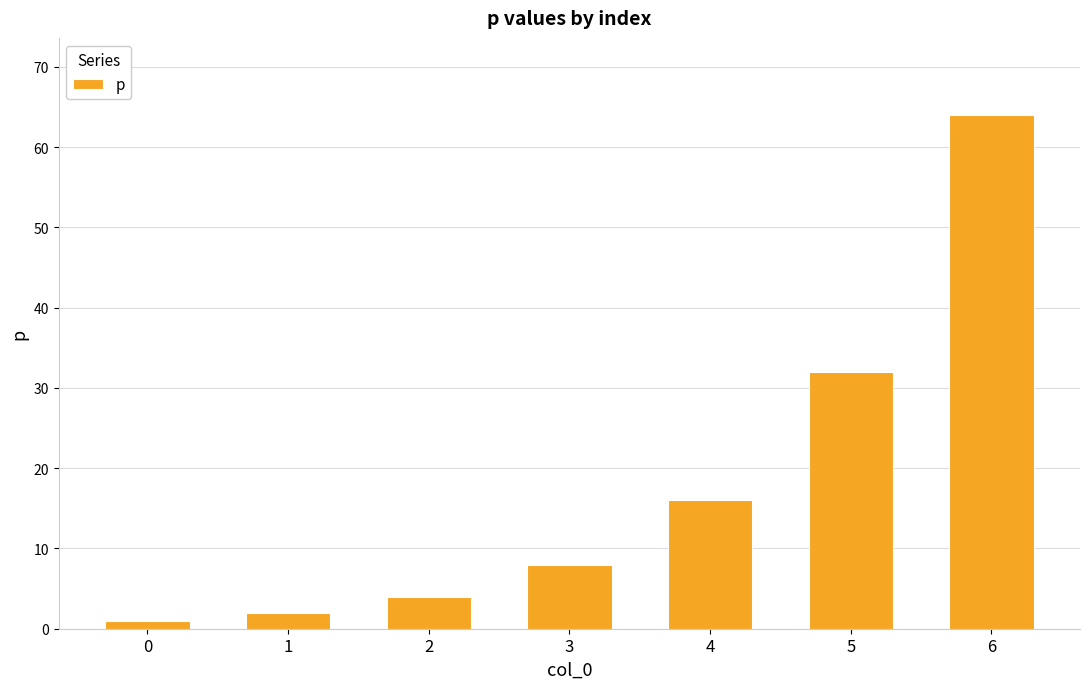

What is the value of the 6th bar from the left?

32